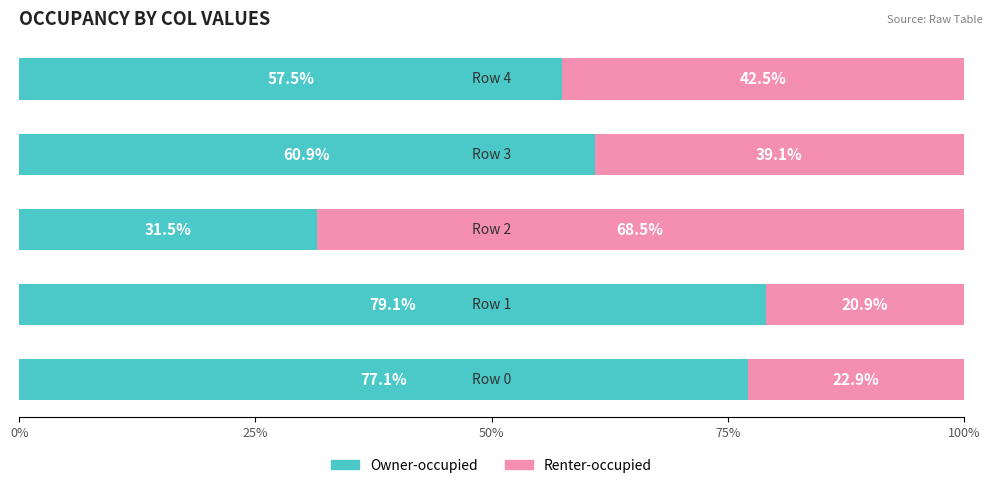

What is the average value of the Owner-occupied series?

61.2